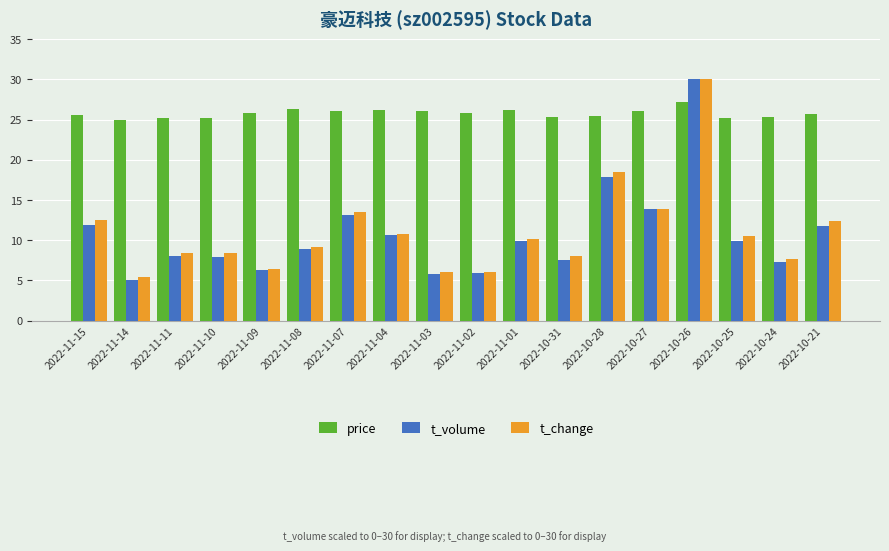

Is it true that price equals 35.1 at 2022-11-07?

False